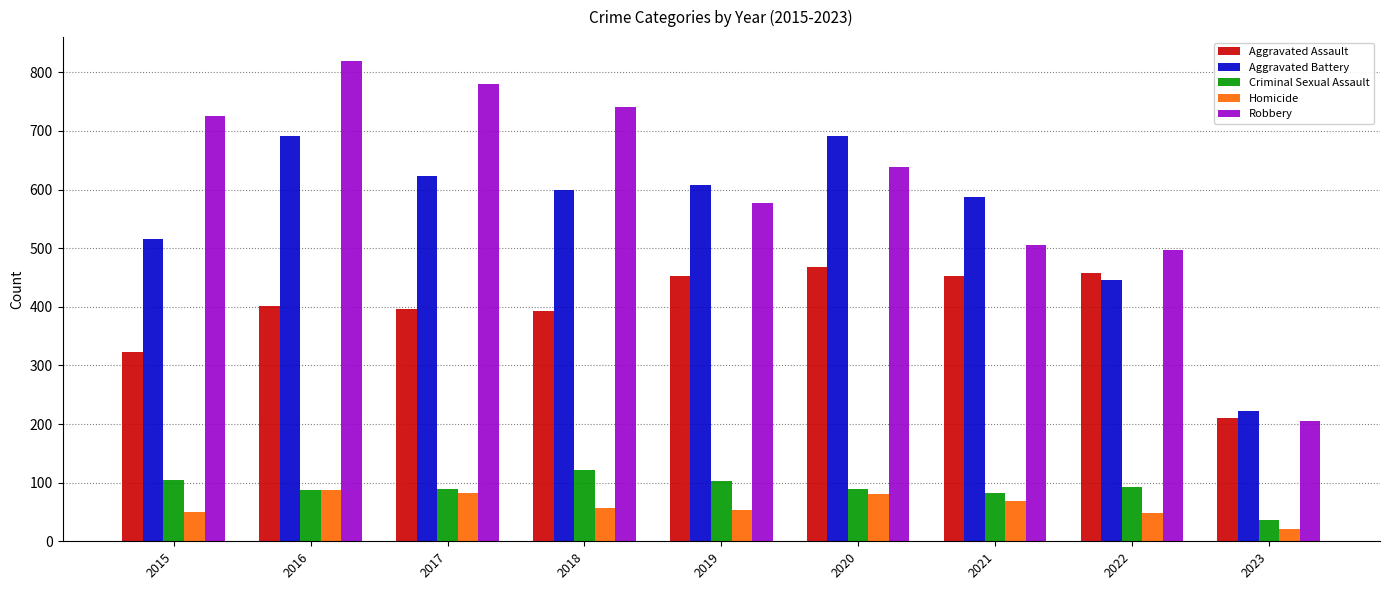

What is the average value of the Homicide series?

61